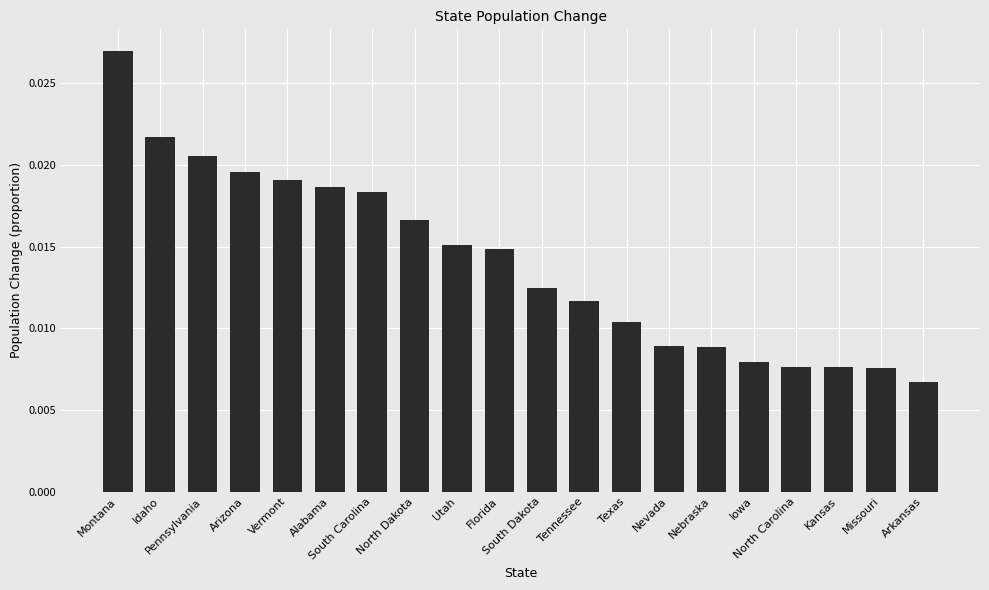

What is the sum of all values?

0.3